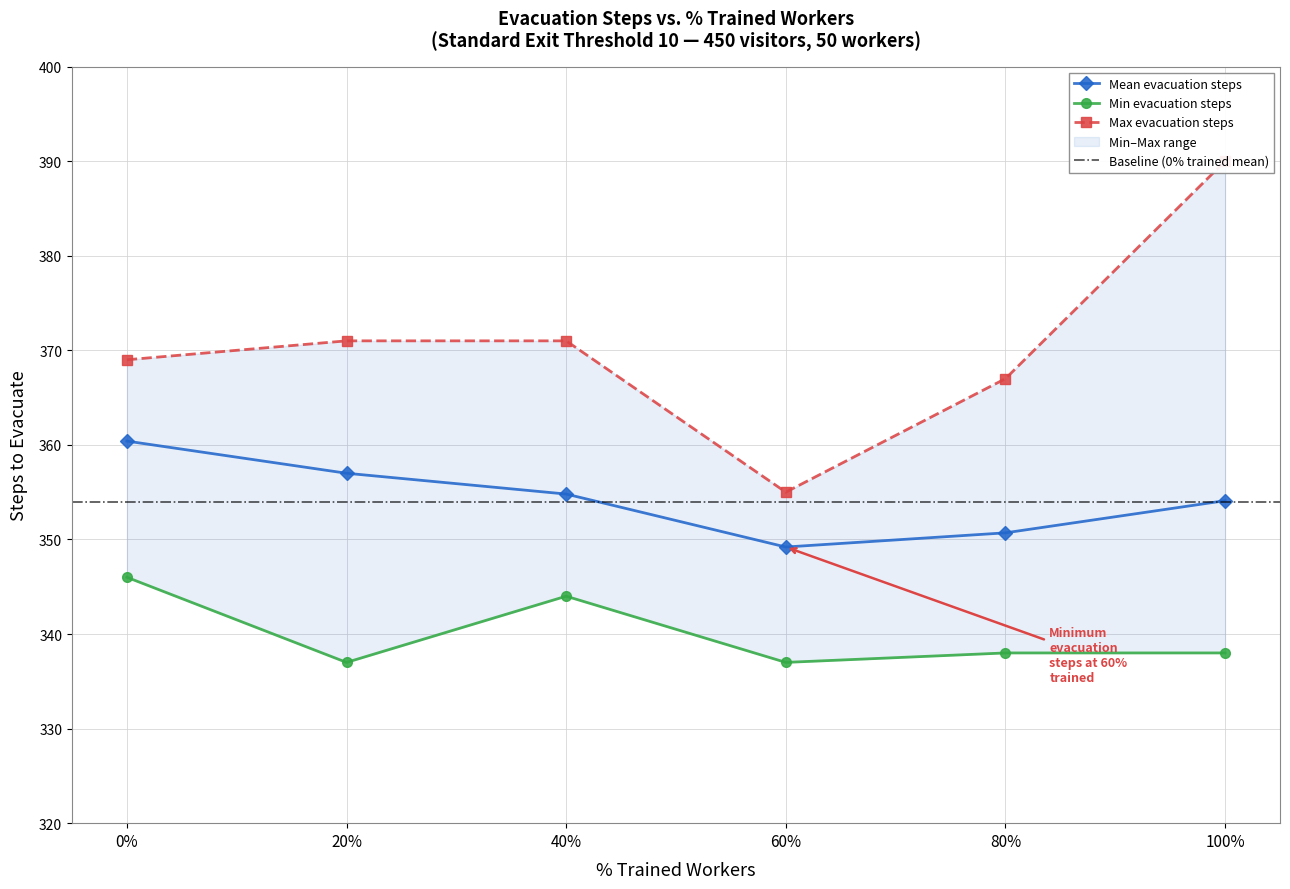

True or false: Min evacuation steps and Max evacuation steps cross at least once.

False